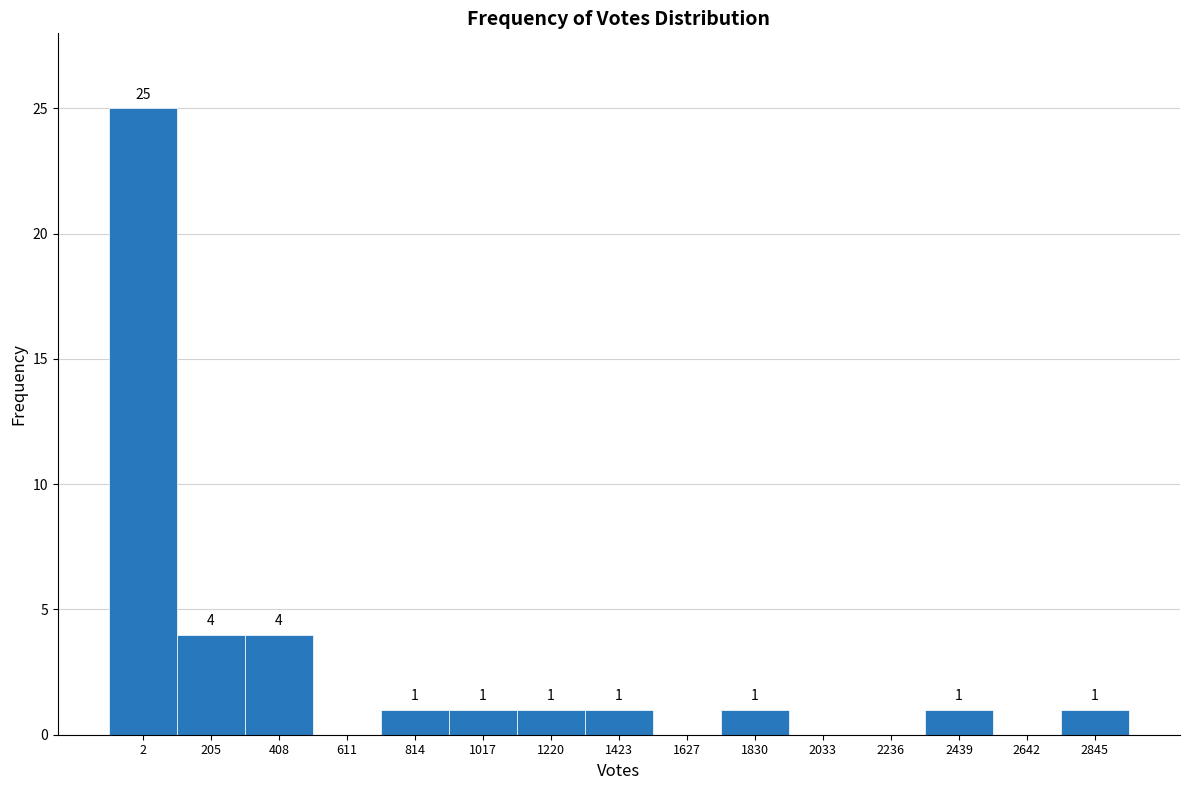

Reading left to right, transcribe all the data shown in this chart.

2=25	205=4	408=4	611=0	814=1	1017=1	1220=1	1423=1	1627=0	1830=1	2033=0	2236=0	2439=1	2642=0	2845=1